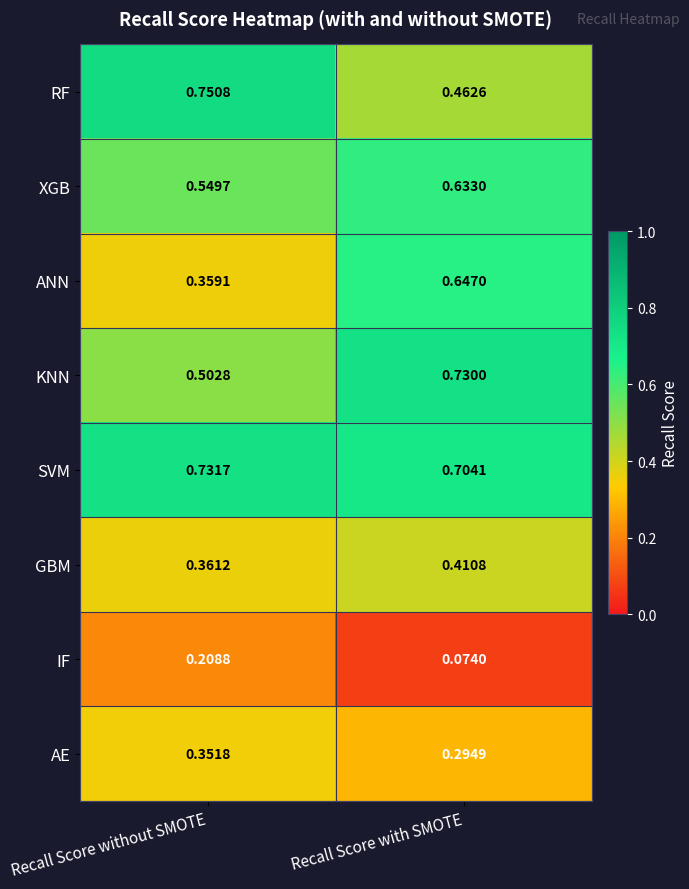

Count the number of data series in this chart.

8